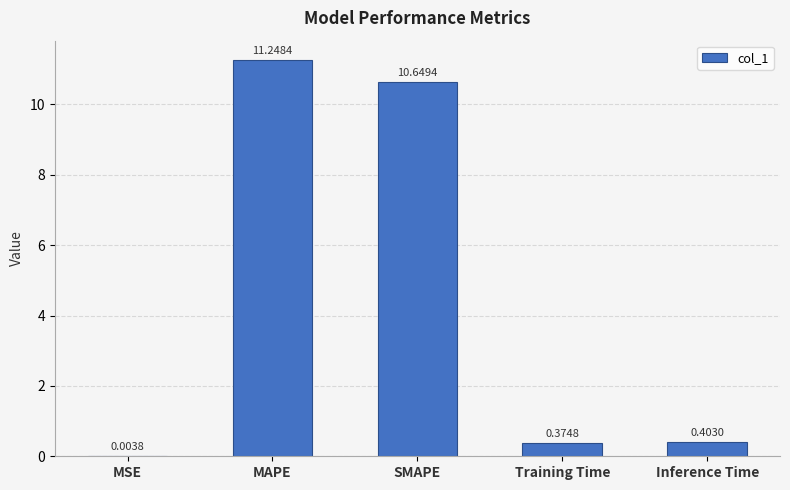

What is the sum of all values?

22.7